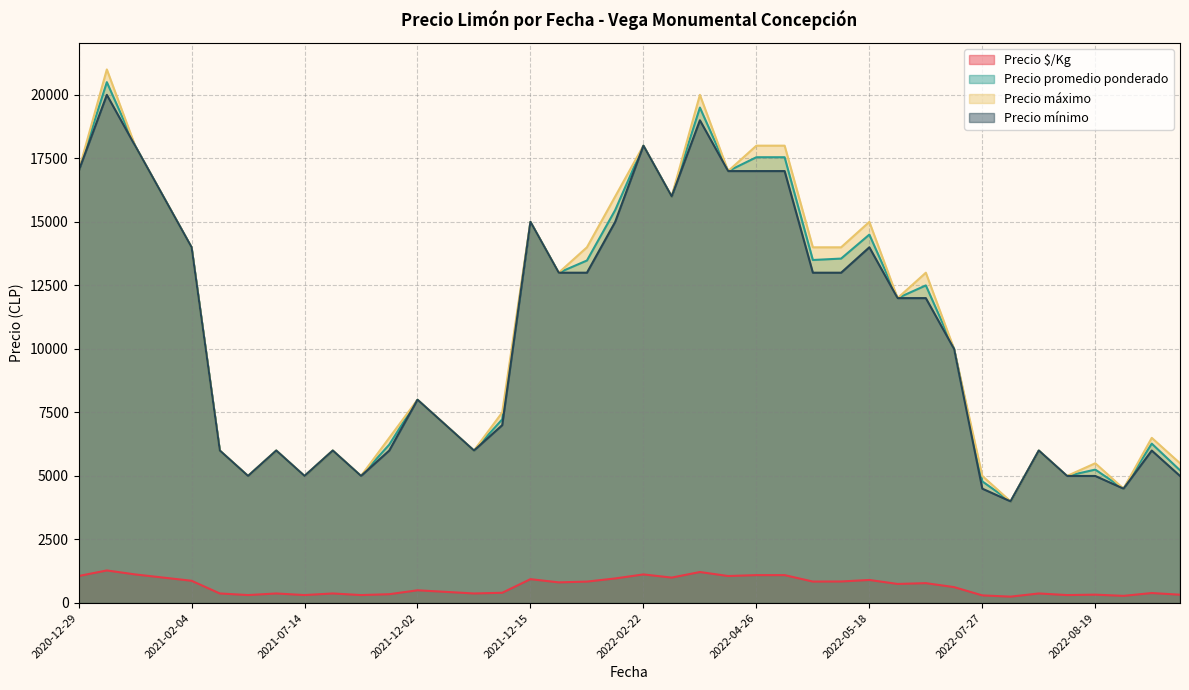

How many lines are shown in the chart?

4